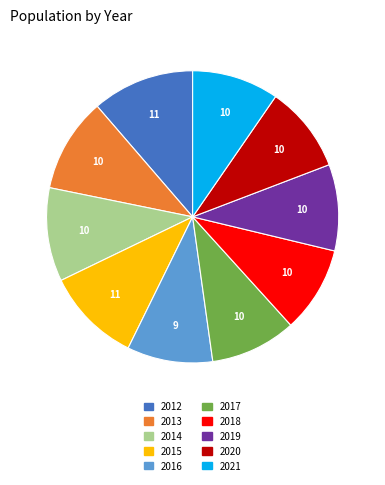

What is the ratio of the value at 2021 to the value at 2013?

0.9